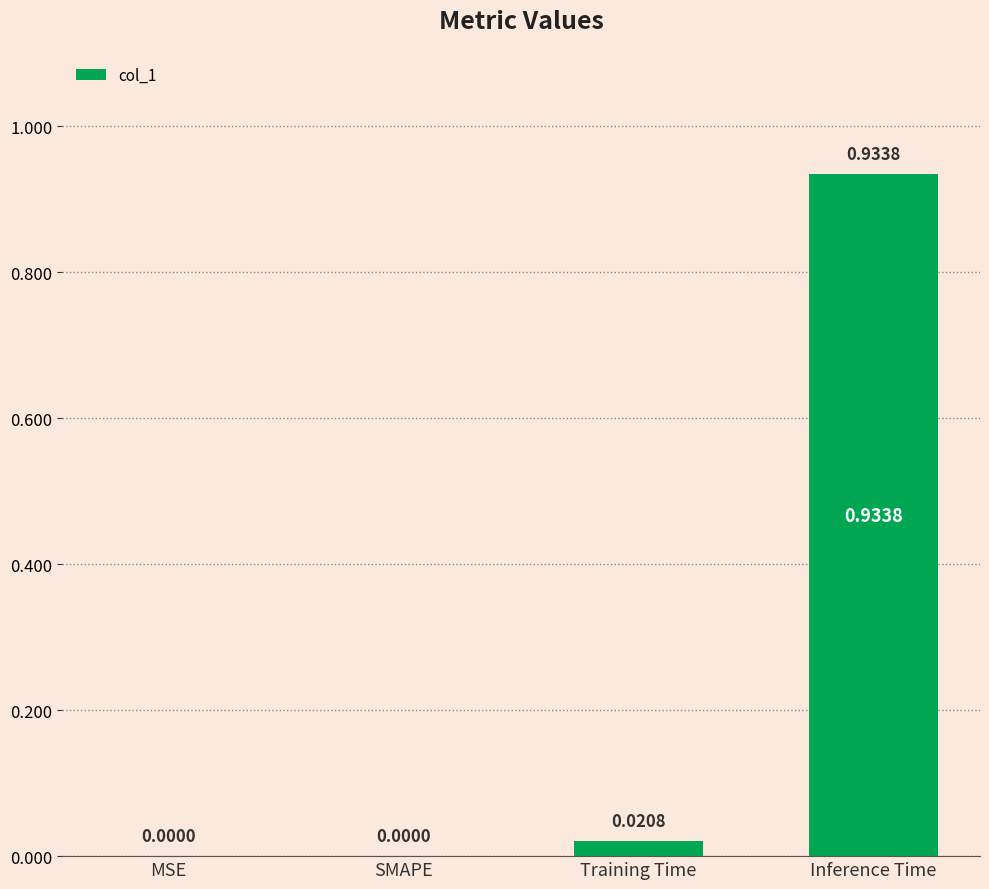

Count the number of data series in this chart.

1